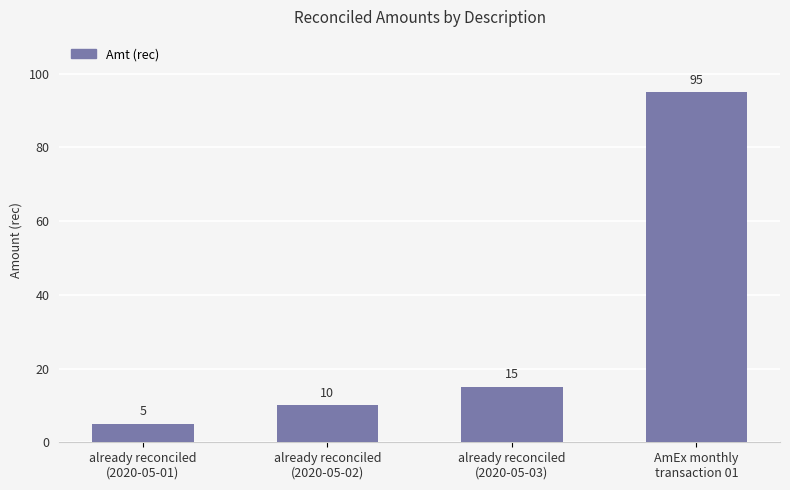

How many bars are there in total?

4